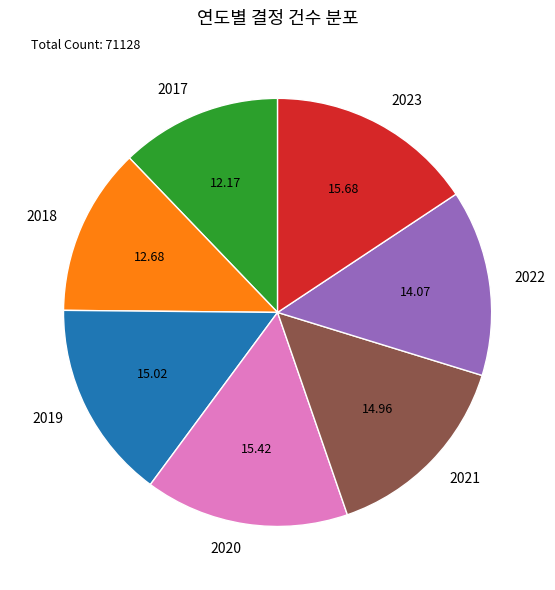

Which slice is the smallest?

2017